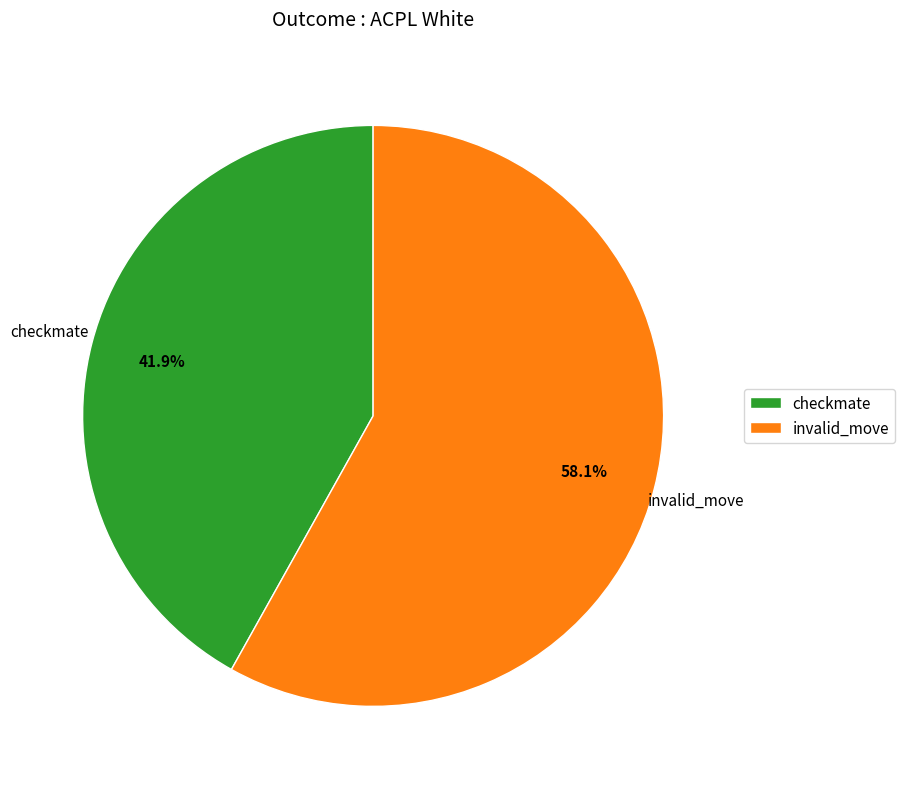

How many slices are in this pie chart?

2